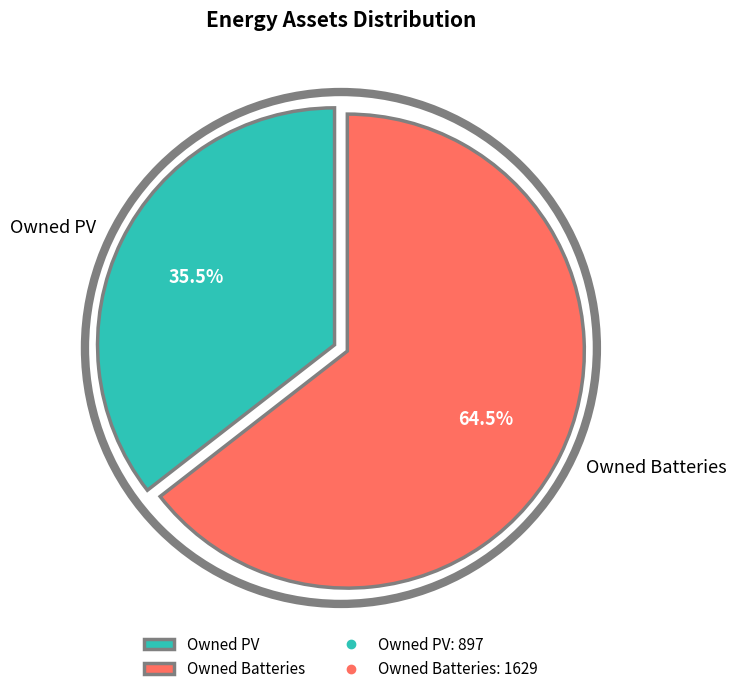

Which category has the biggest portion of the pie?

Owned Batteries